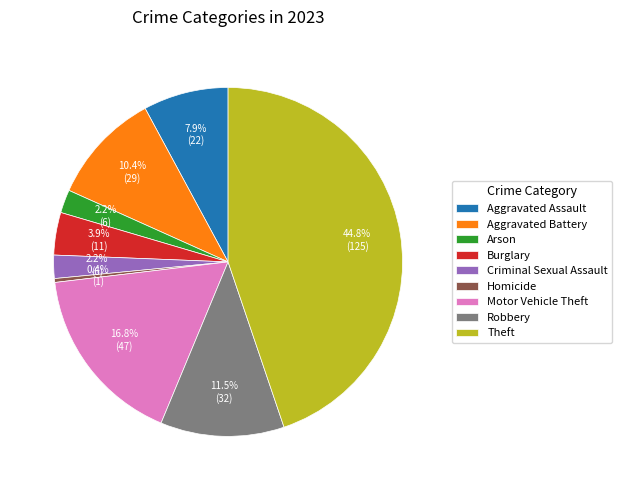

Does Burglary account for over 50% of the chart?

No